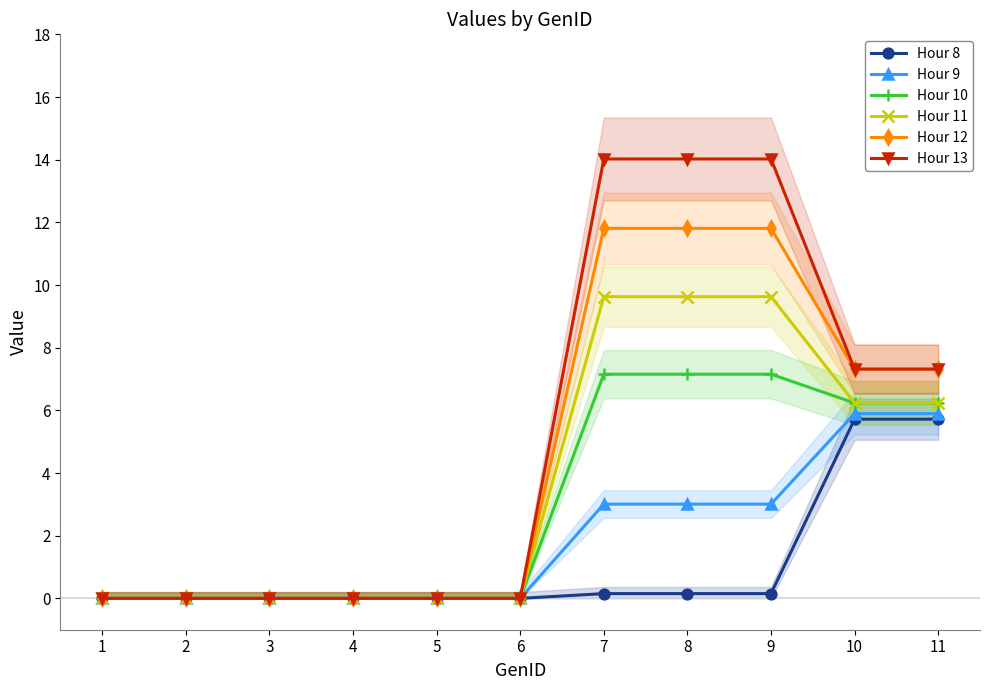

What is the difference between the second highest and minimum values in the Hour 13 series?

14.0